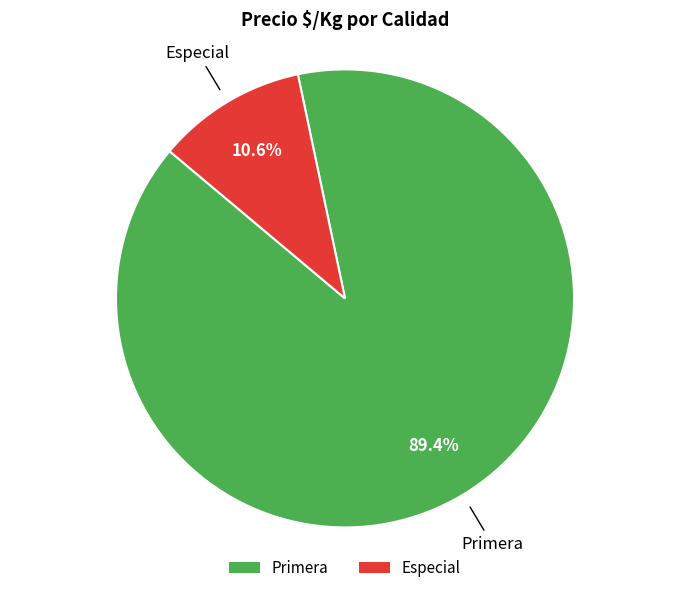

To the nearest percent, what percentage of the pie is Especial?

11%